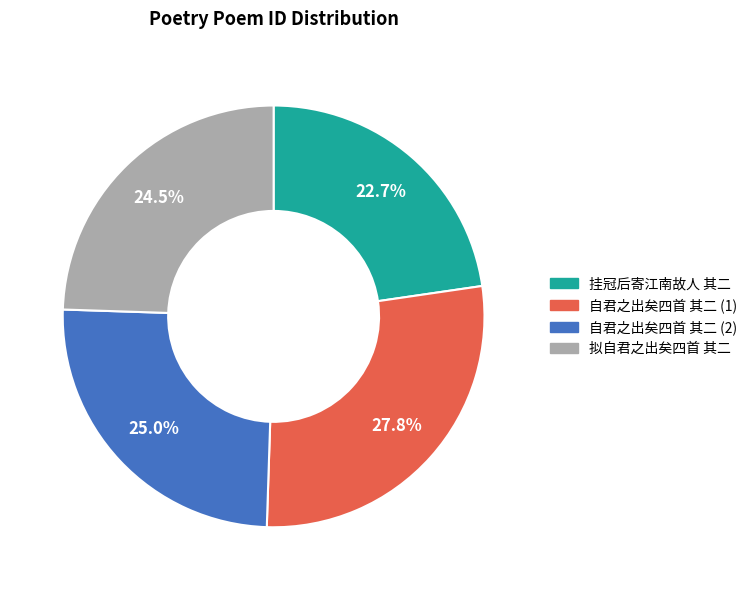

Is there any slice that represents more than half of the pie?

No